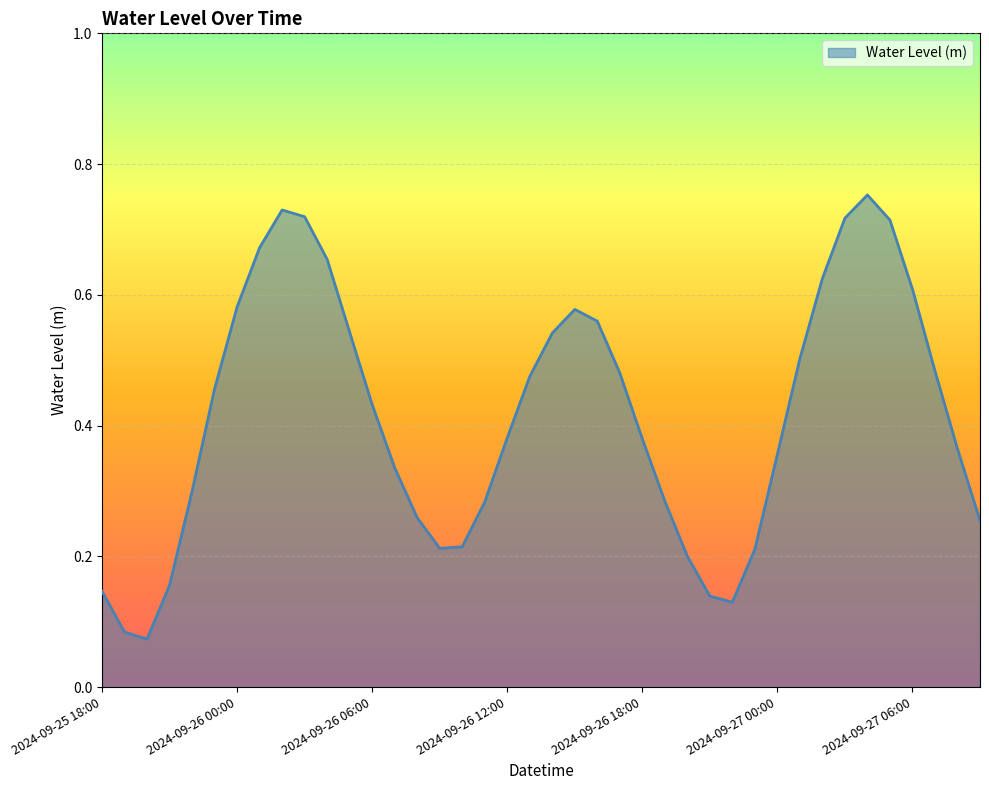

What is the greatest value displayed?

0.8